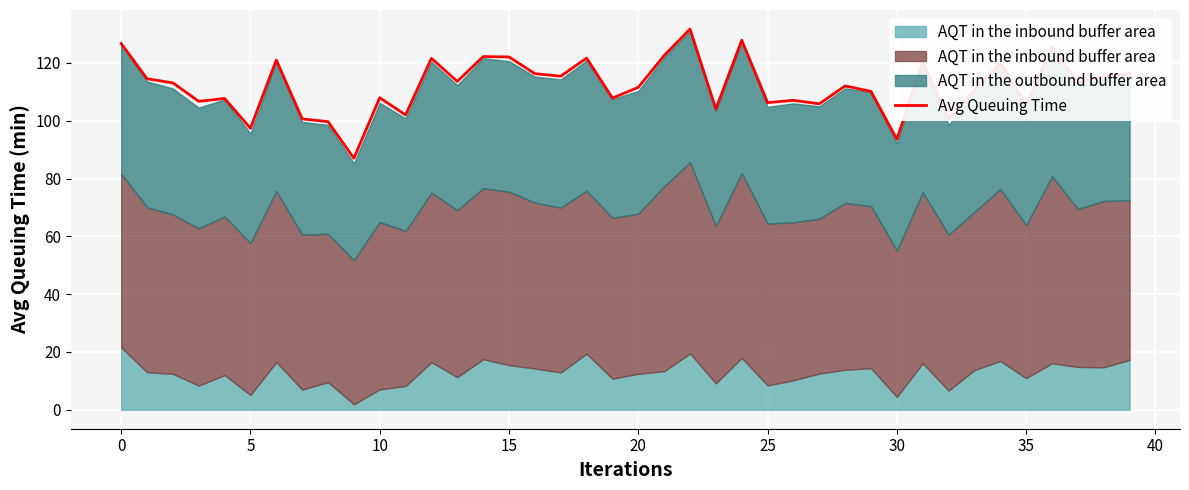

Which label corresponds to the largest value in the chart?

22